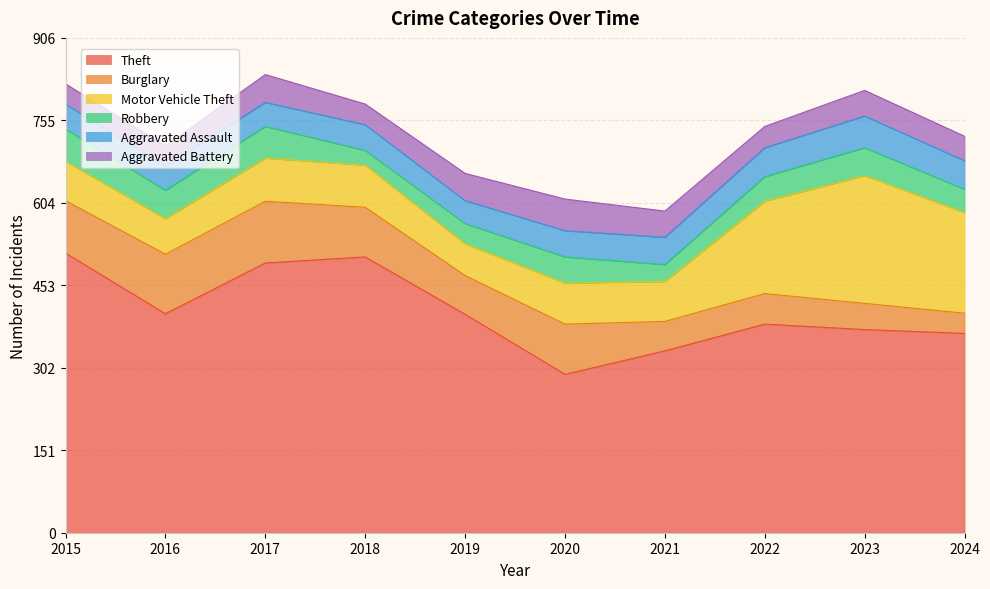

Where is the first local maximum for Aggravated Assault?

2018